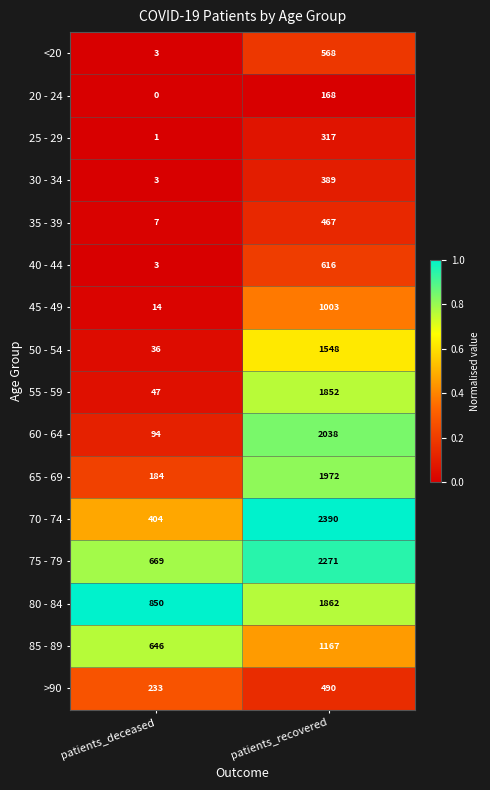

Which label corresponds to the largest value in the chart?

patients_recovered